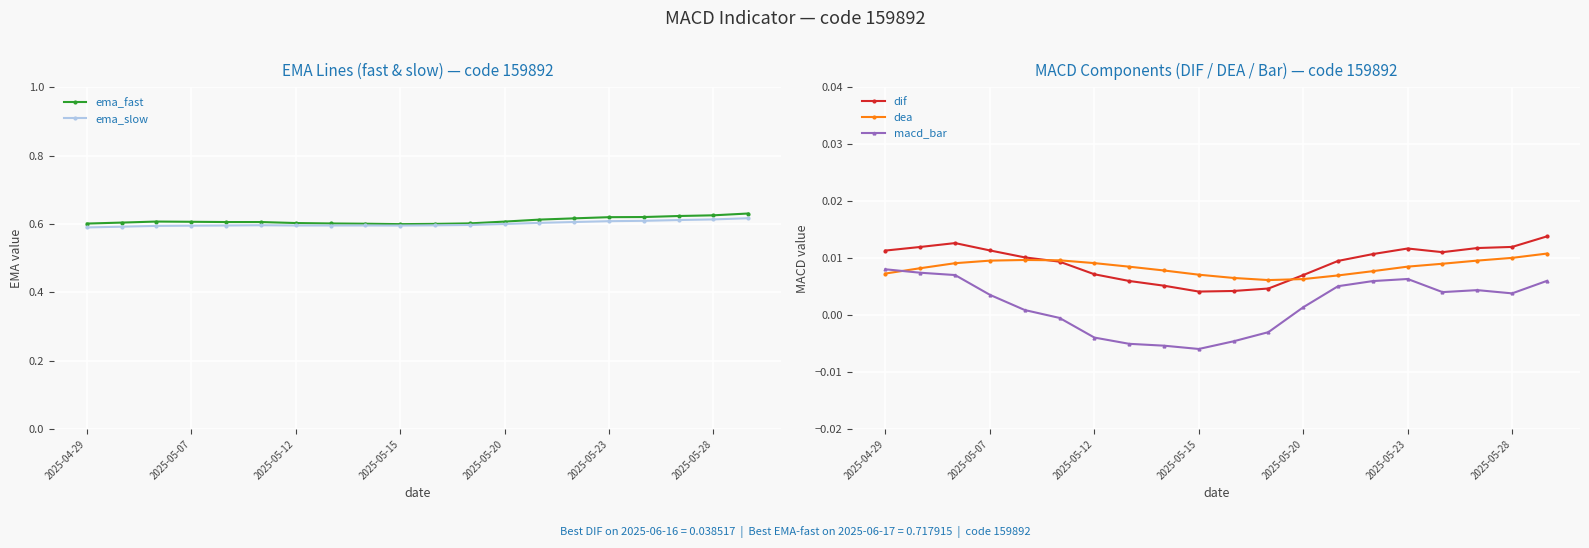

True or false: dea has a value of 0.0 at 11.

False